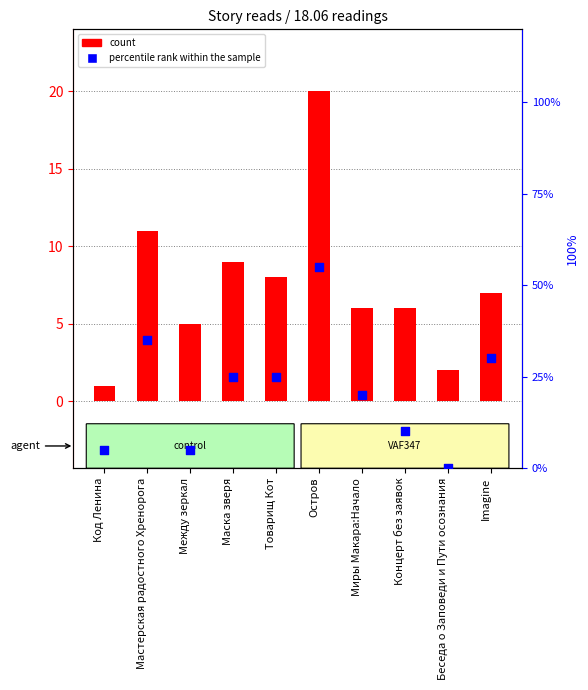

What are all the series names shown in the legend?

count, percentile rank within the sample